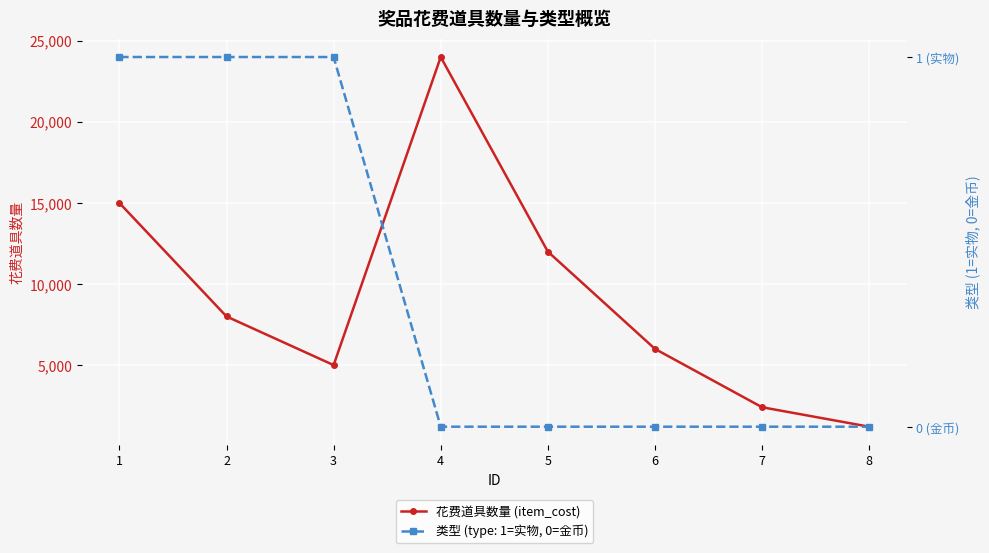

How many points are lower than both their immediate neighbors (excluding endpoints)?

1